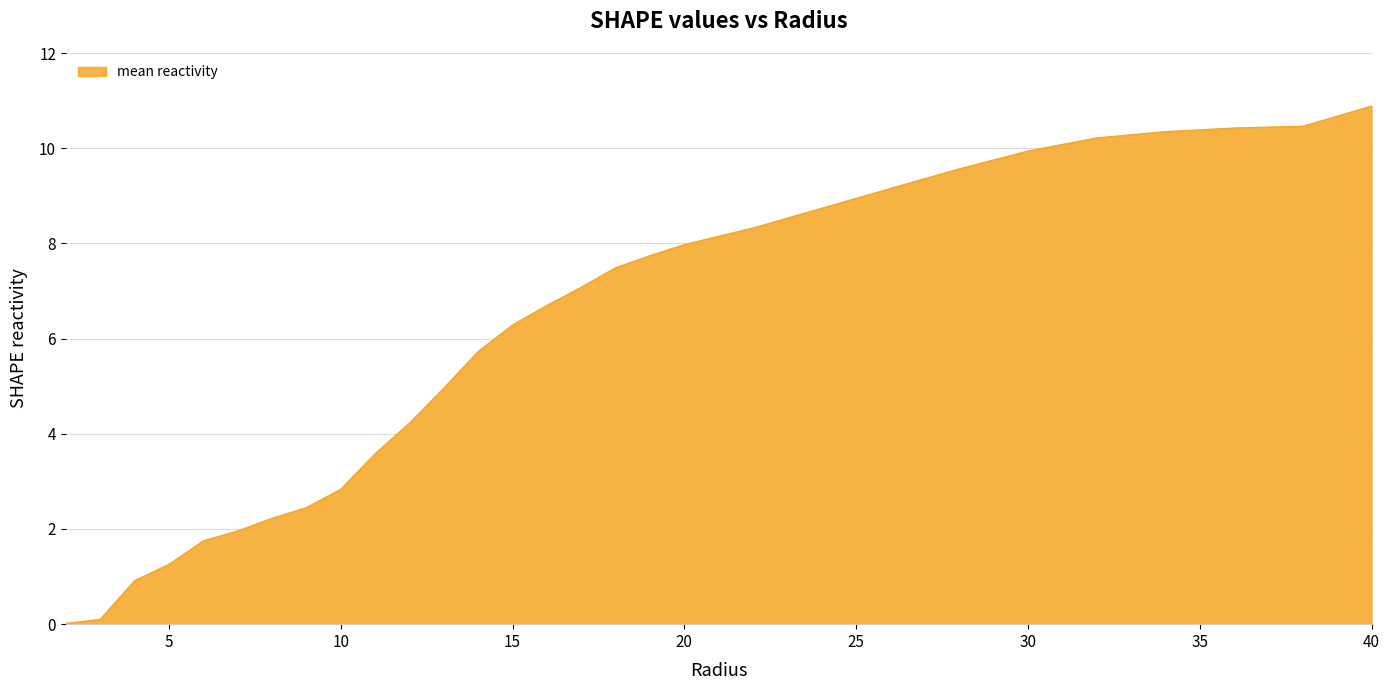

What is the difference between the maximum and minimum values?

10.9